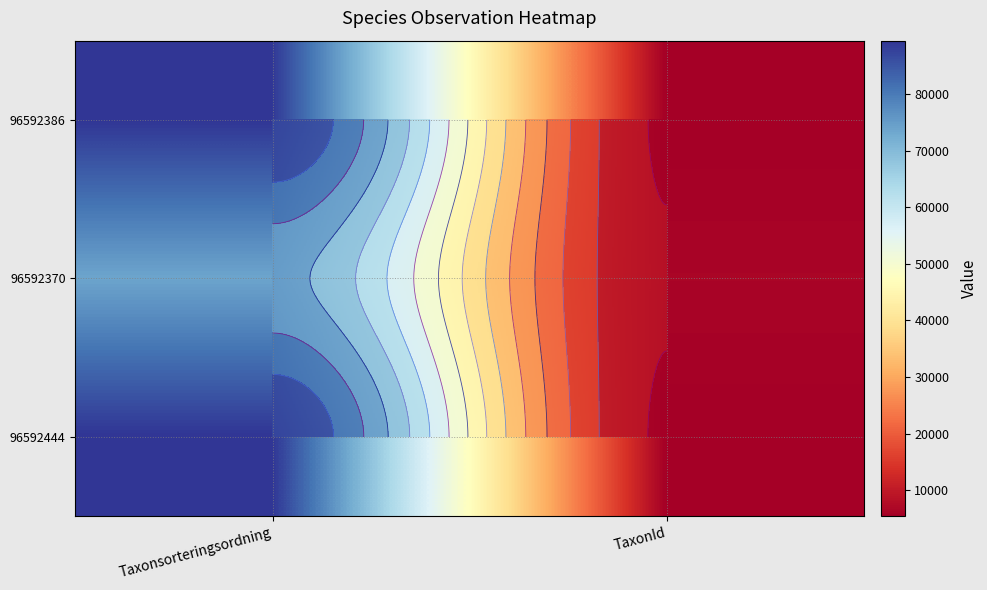

The 96592370 series shows 11286 at TaxonId. True or false?

False